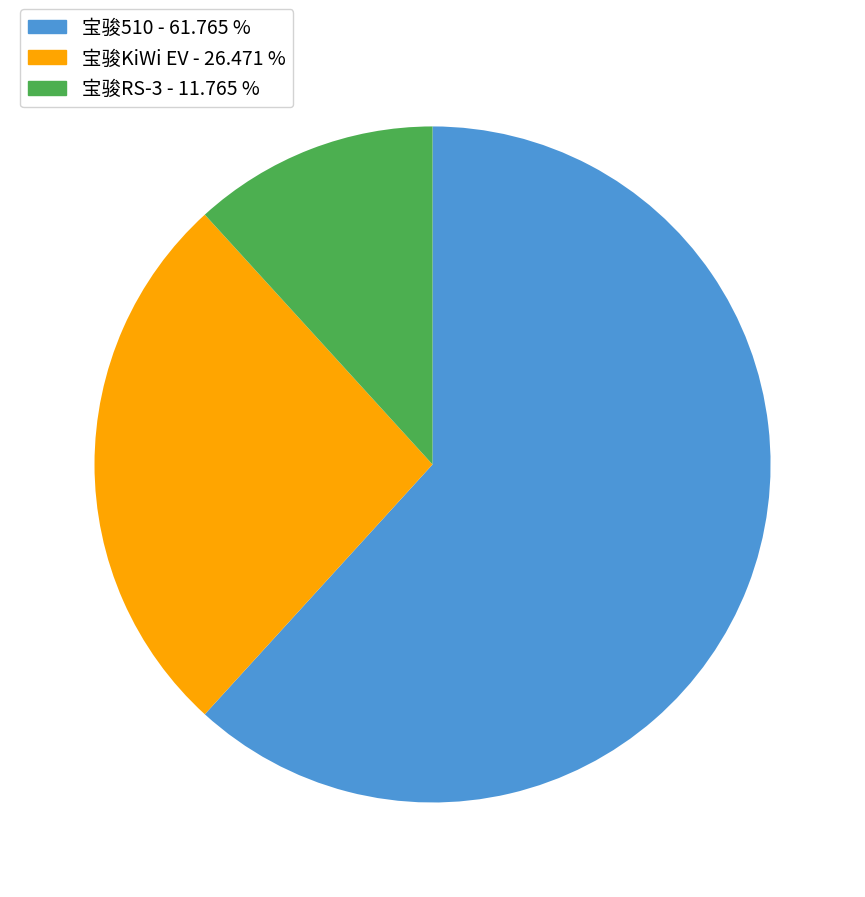

How many slices are in this pie chart?

3